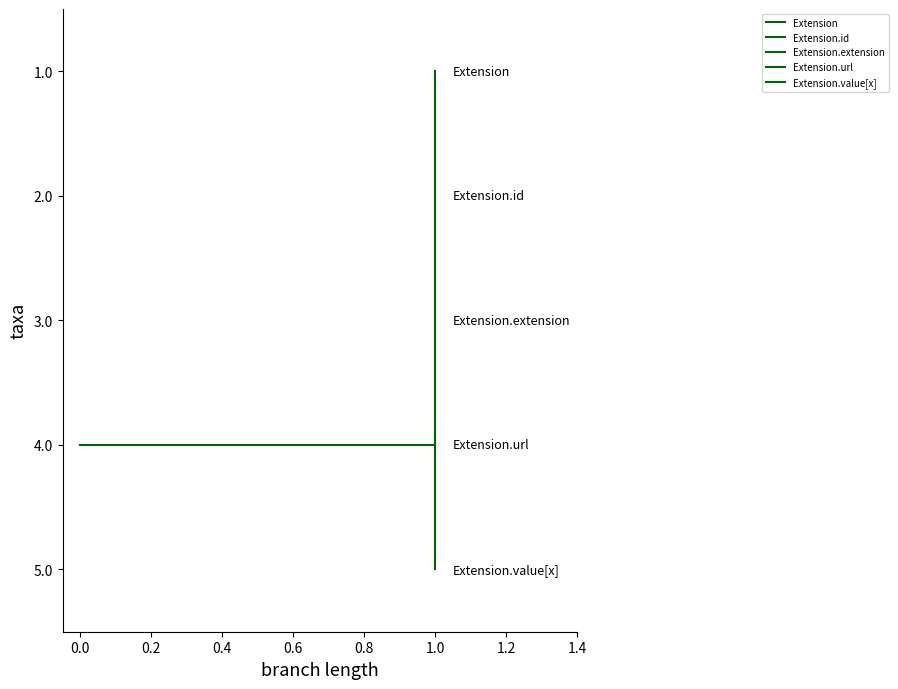

What is the value of the Extension.id point at the 1st from the left?

2